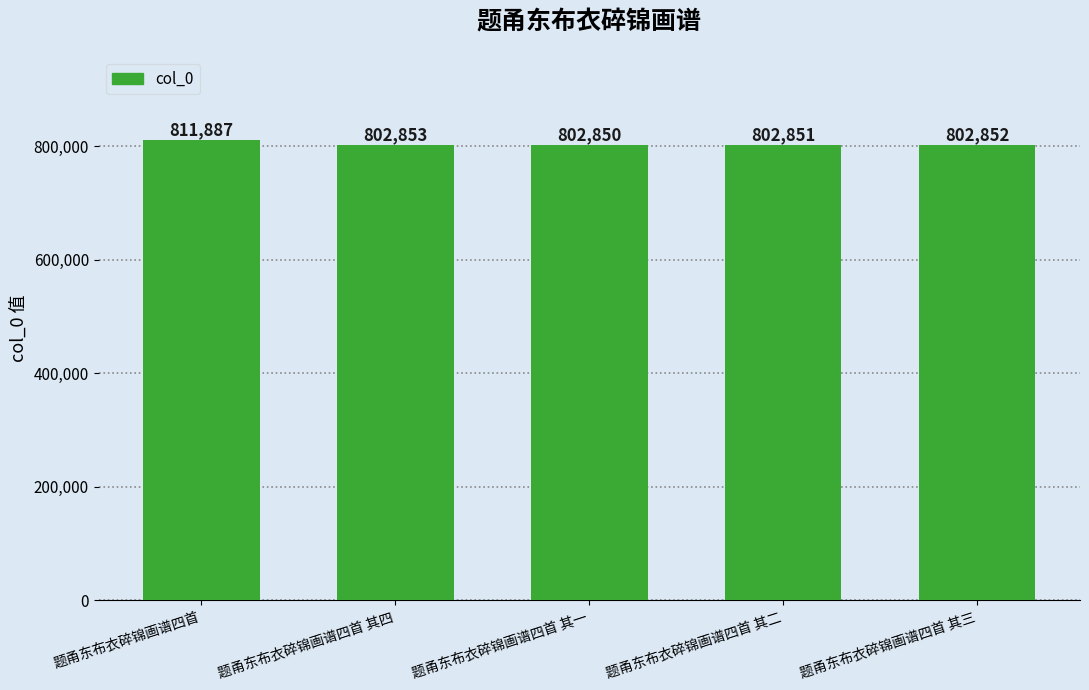

Reading right to left, transcribe all the data shown in this chart.

题甬东布衣碎锦画谱四首 其三=802852	题甬东布衣碎锦画谱四首 其二=802851	题甬东布衣碎锦画谱四首 其一=802850	题甬东布衣碎锦画谱四首 其四=802853	题甬东布衣碎锦画谱四首=811887